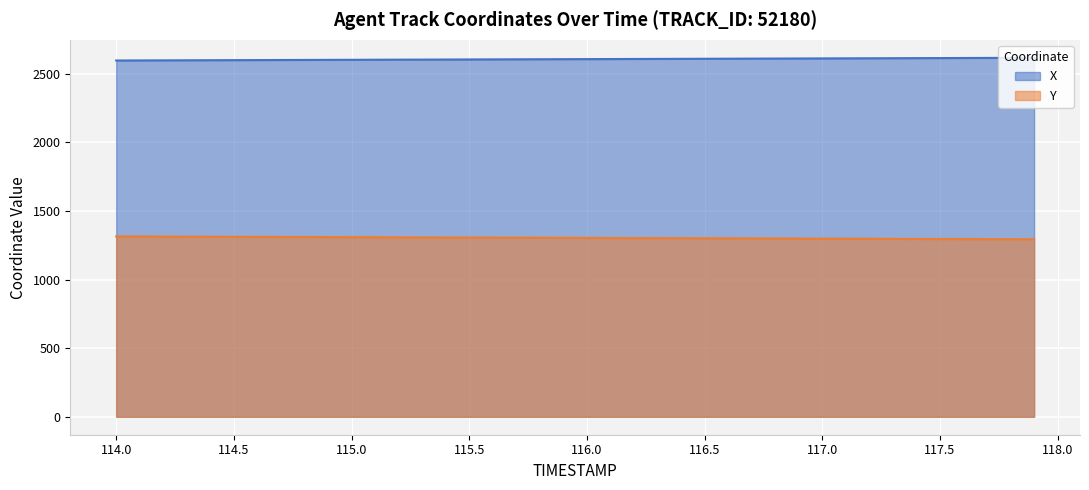

How many data points does each series have?

40